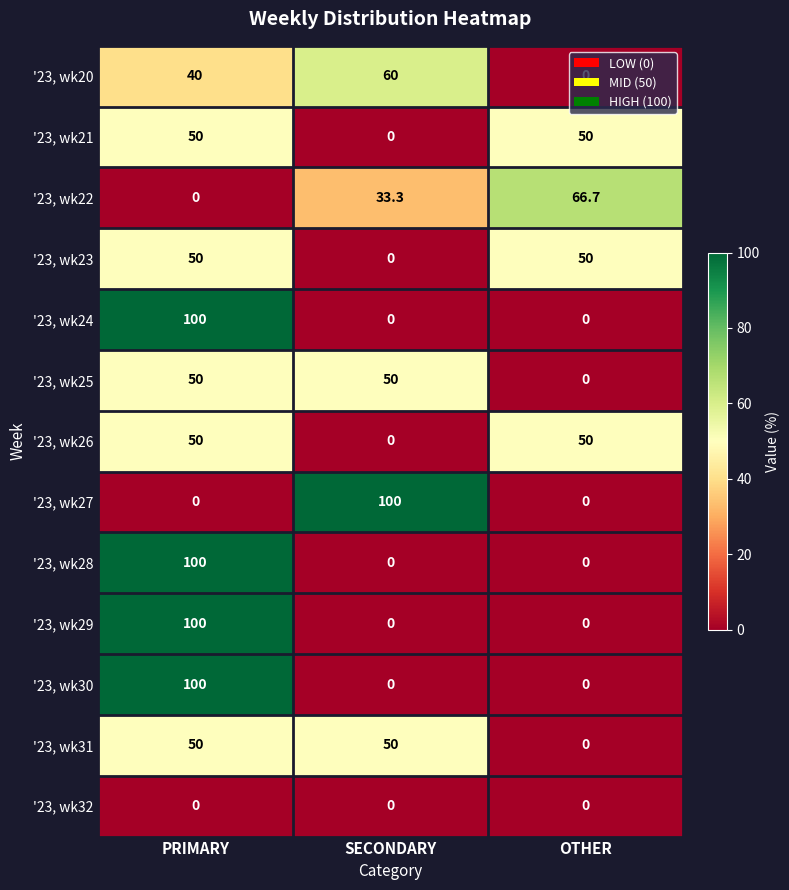

What is the maximum value for '23, wk20?

60.0